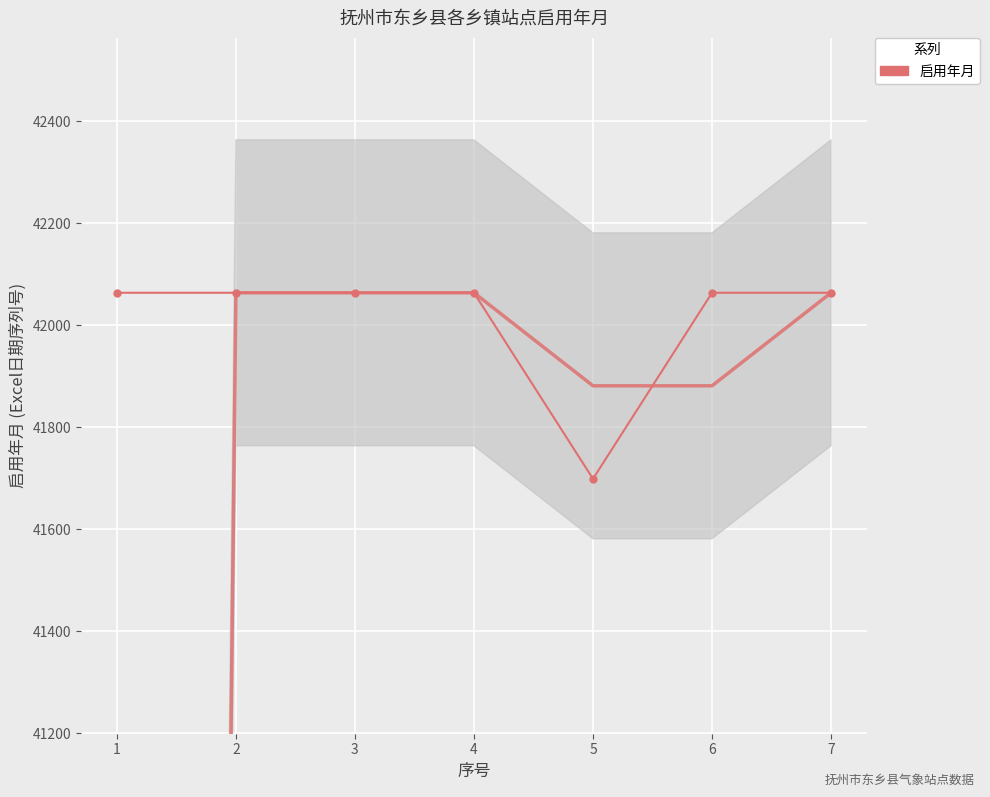

How many points are lower than both their immediate neighbors (excluding endpoints)?

1